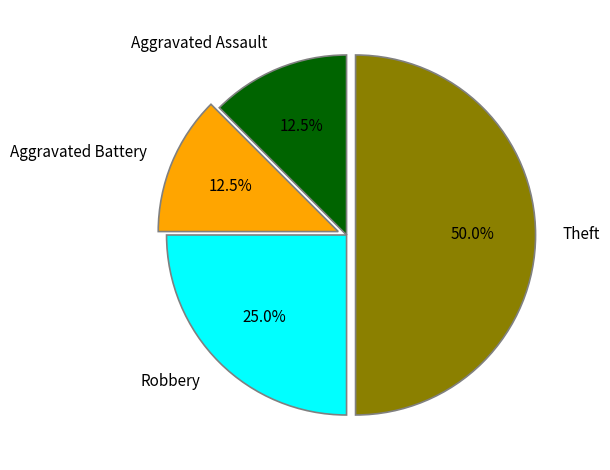

Is it true that Theft is 62% of the pie?

False